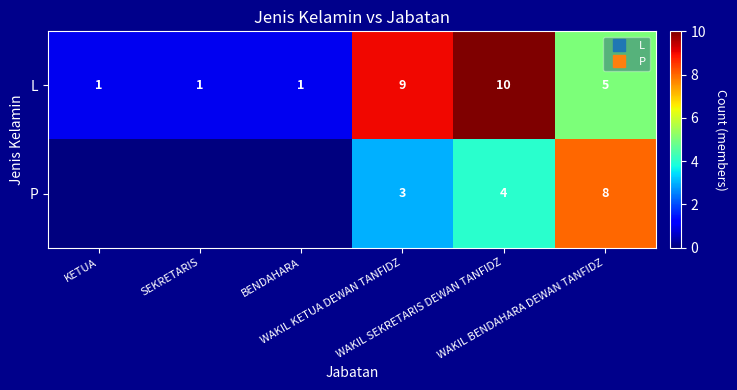

Which has a higher value, SEKRETARIS or BENDAHARA?

SEKRETARIS